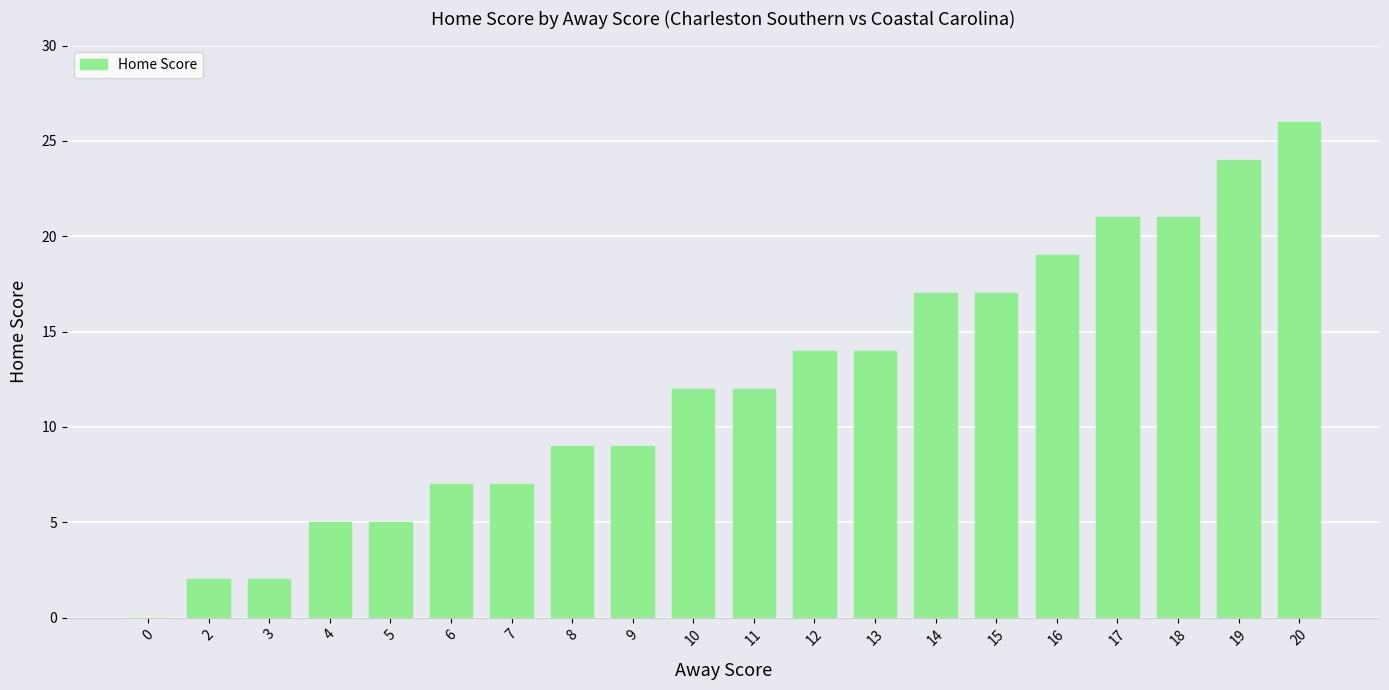

What is the difference between the values at 20 and 2?

24